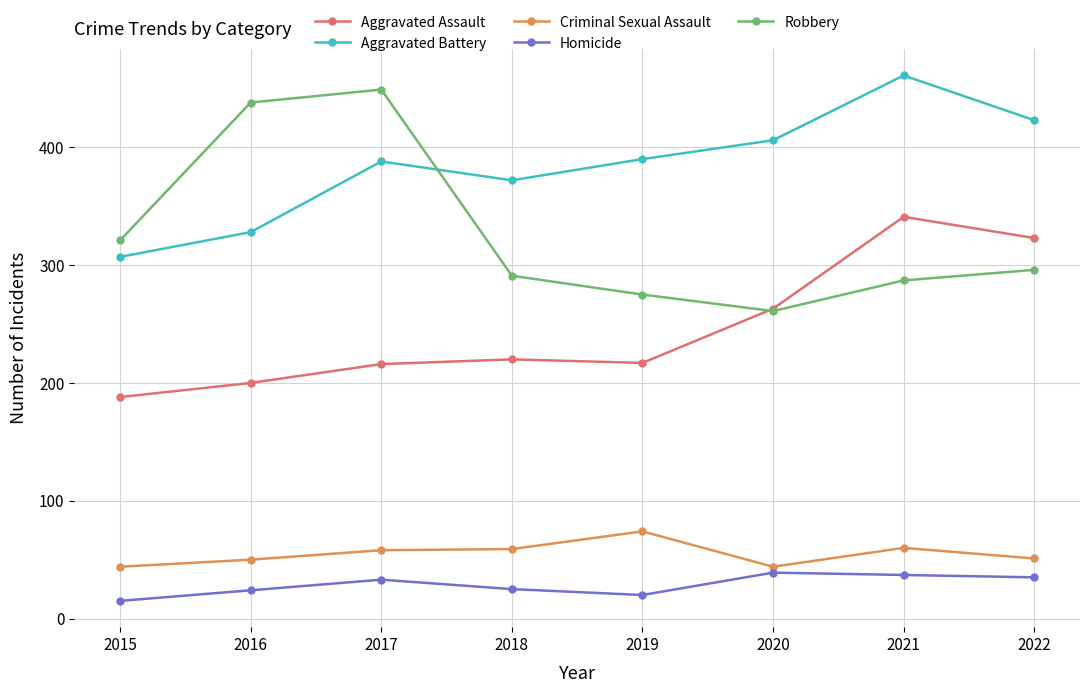

Count the number of categories in the chart.

8